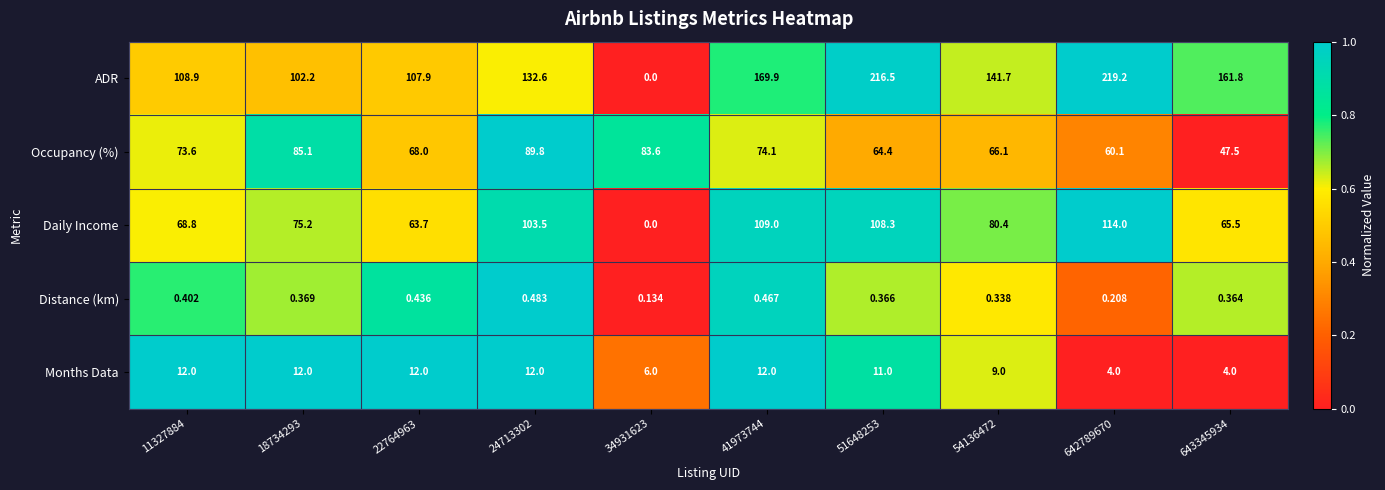

Is the value of Months Data at 41973744 greater than the value of Daily Income at 642789670?

No